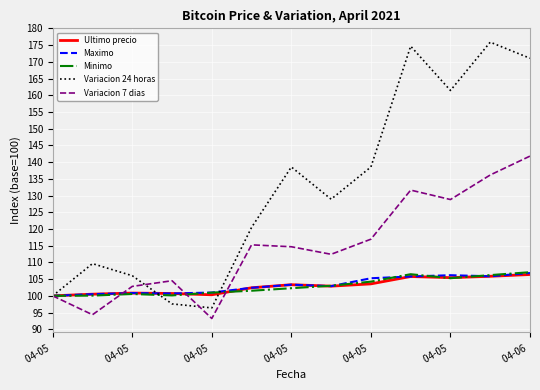

How many distinct data groups are displayed?

5